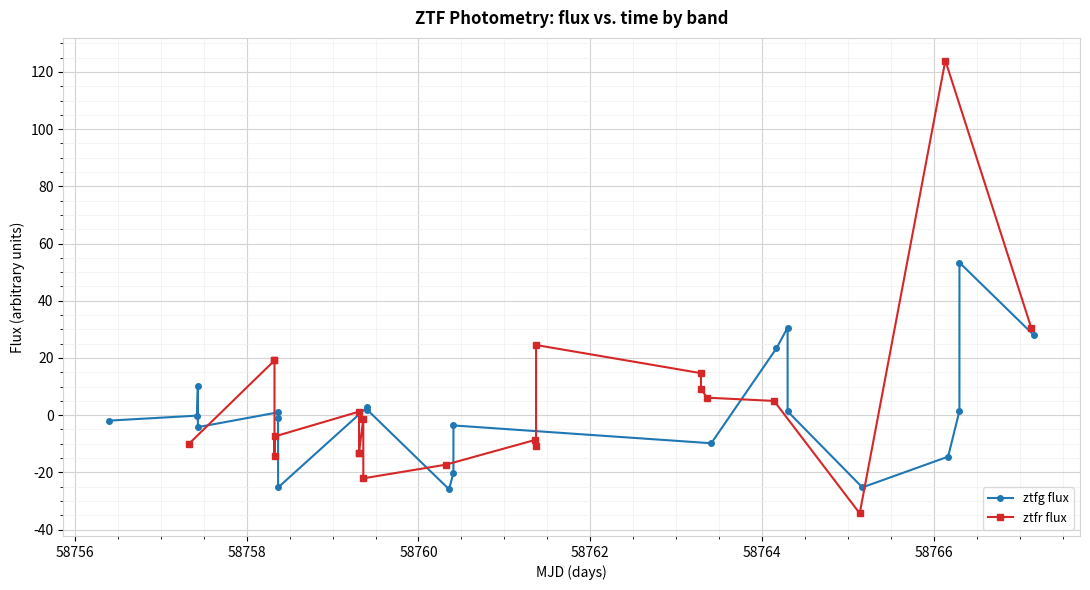

What is the difference between the maximum and minimum values in the ztfr flux series?

158.3